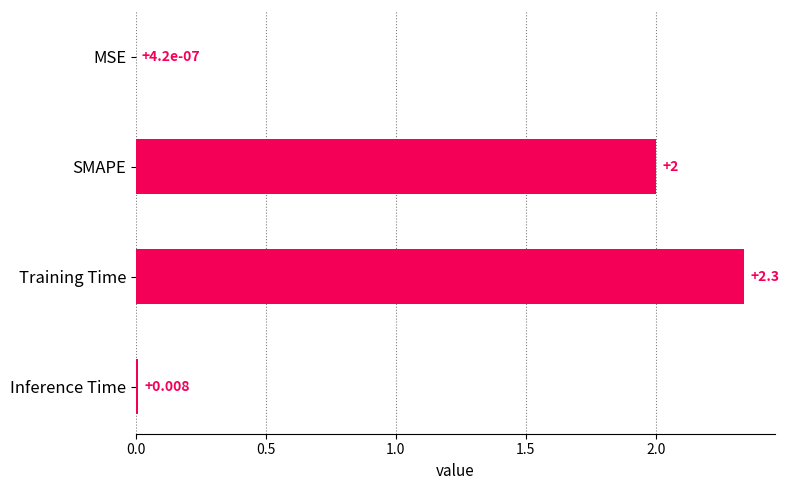

How many categories are shown in the chart?

4